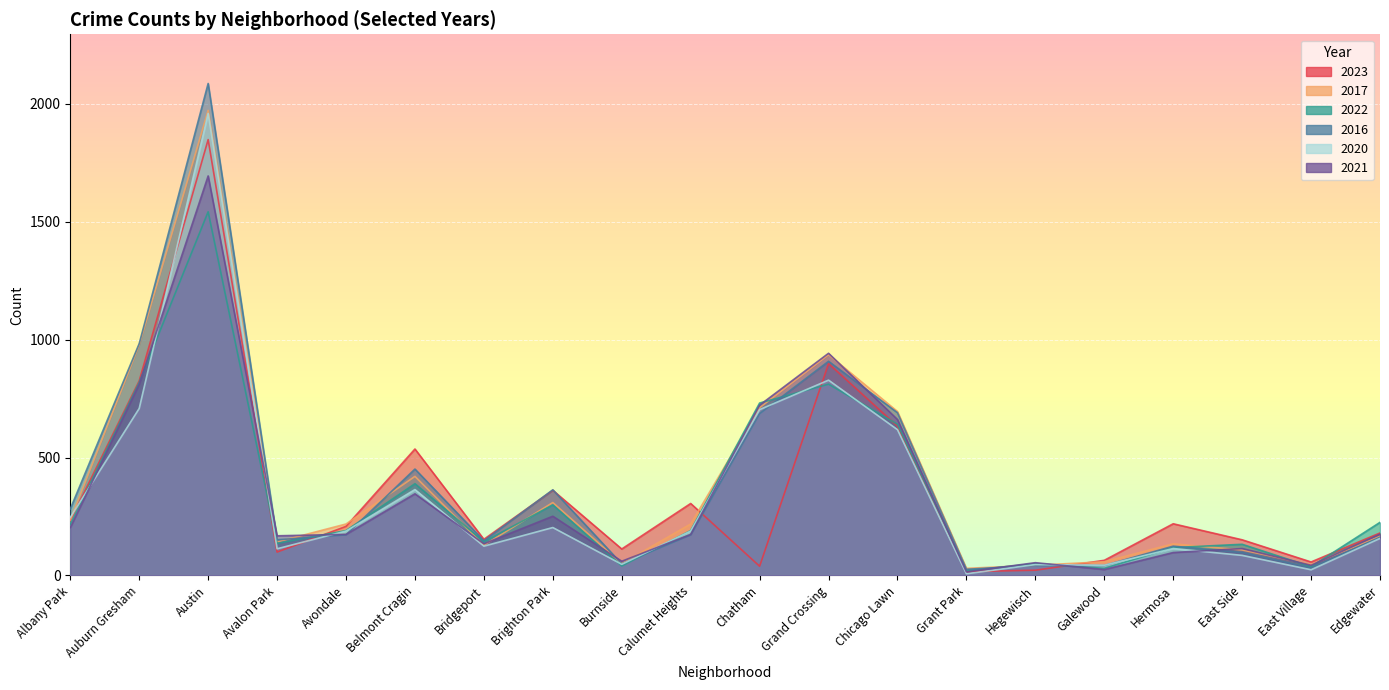

At how many categories does at least one series exceed 1759?

1